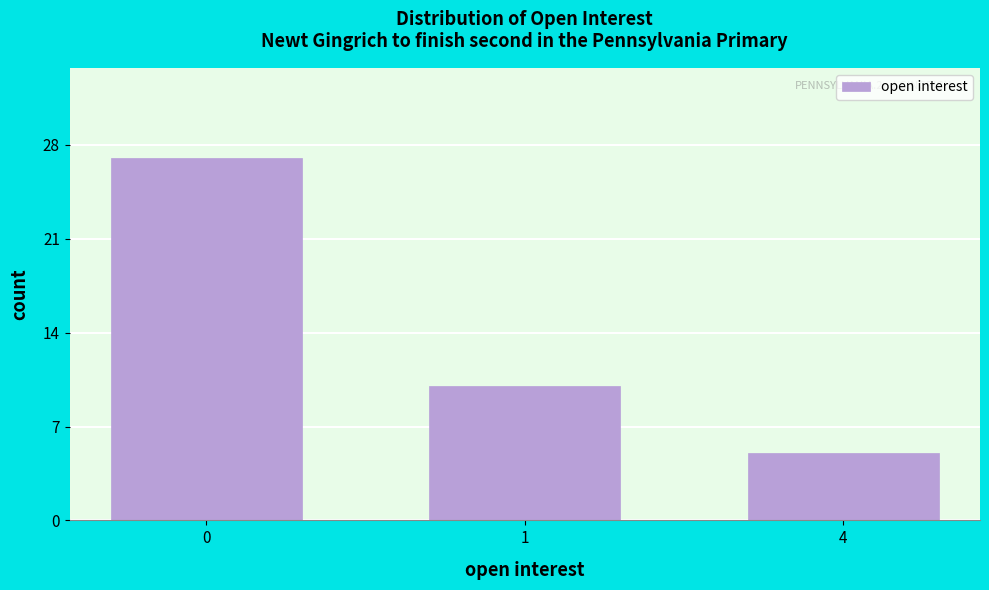

Reading right to left, what are all the values shown in this chart?

4=5	1=10	0=27